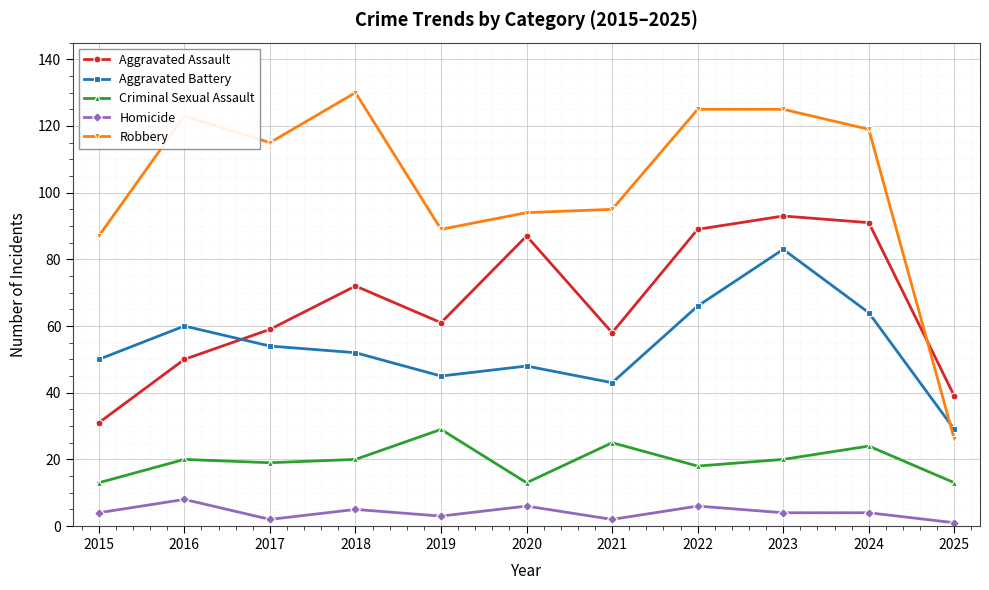

How many categories are shown in the chart?

11